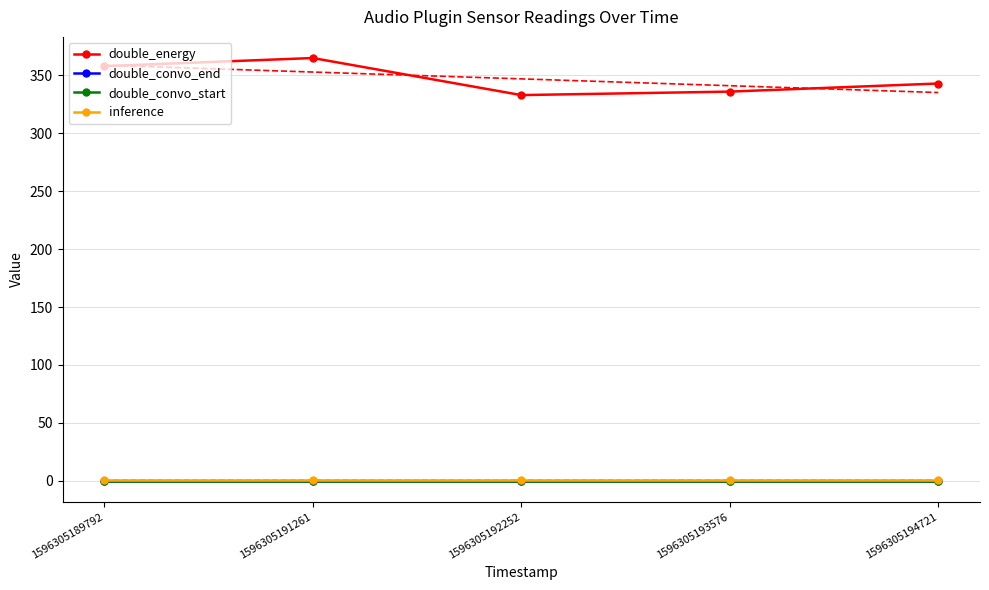

True or false: double_convo_start and inference cross at least once.

False